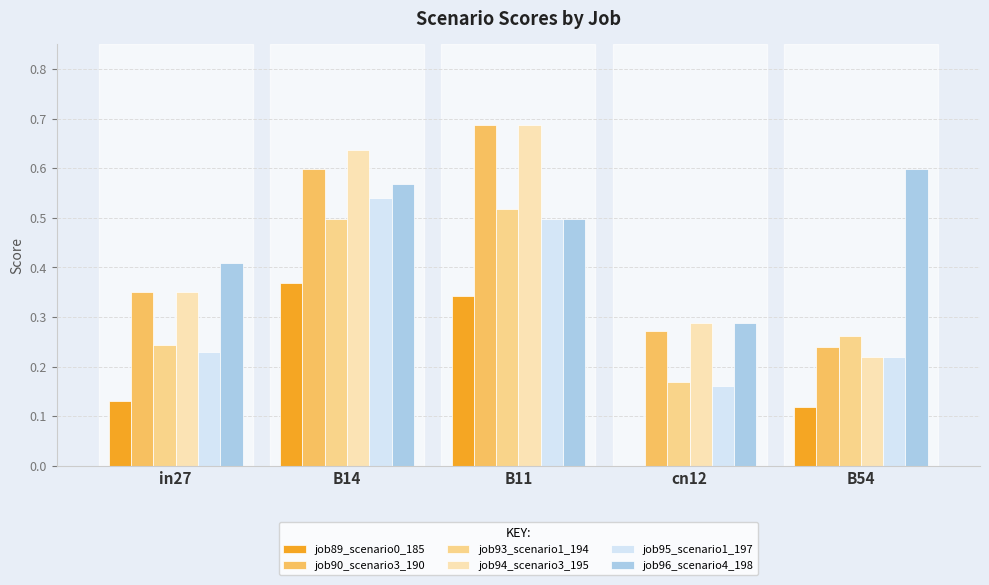

Is it true that job89_scenario0_185 equals 0.0 at cn12?

True